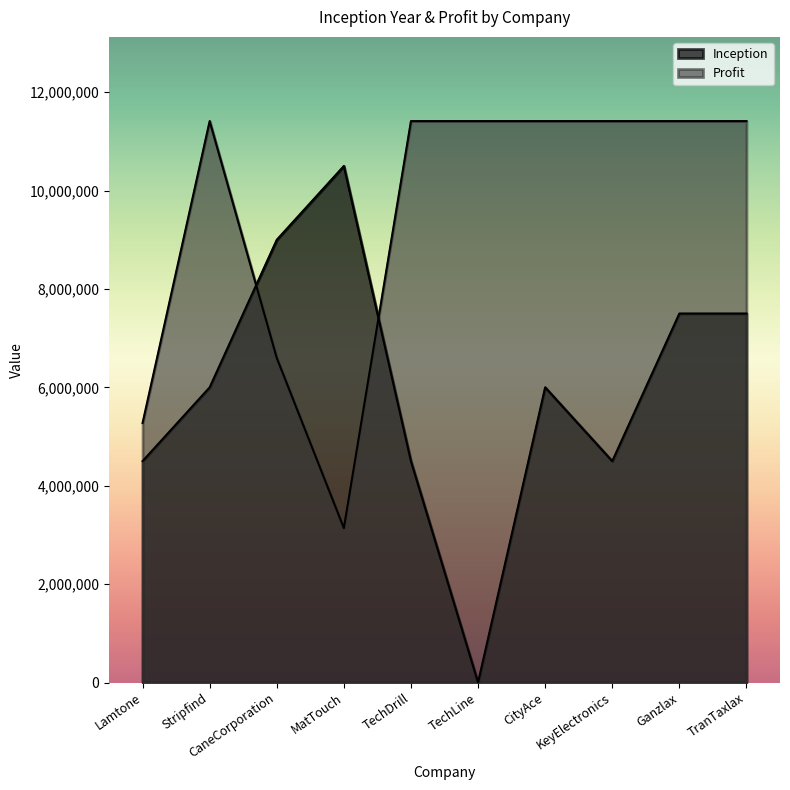

Which series changed the most between TechDrill and CityAce?

Inception